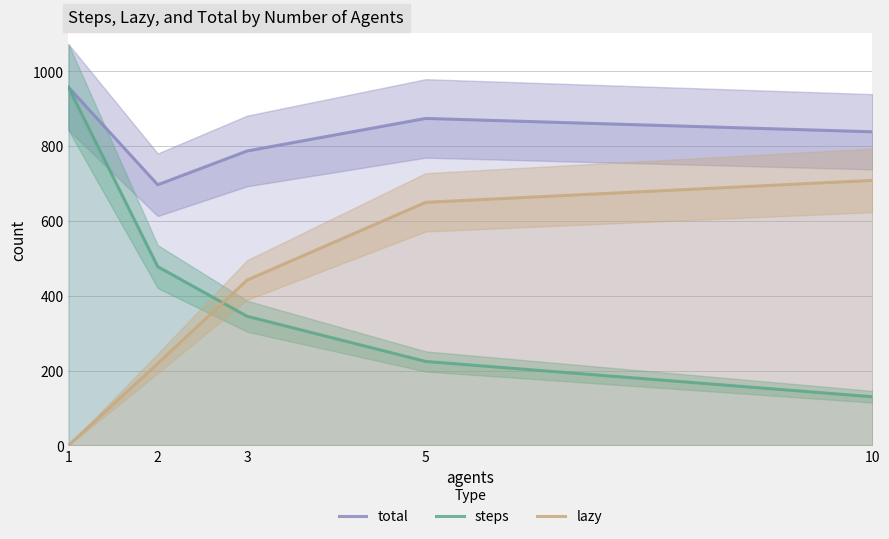

Where is the first local maximum for total?

5